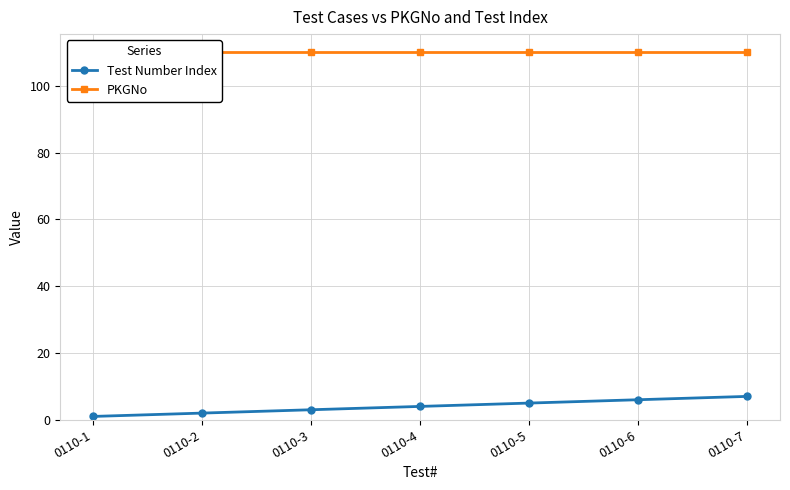

Which series has the largest range (max minus min)?

Test Number Index